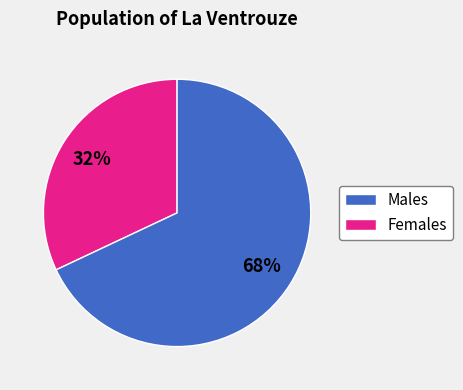

To the nearest percent, what is the average slice percentage?

50%